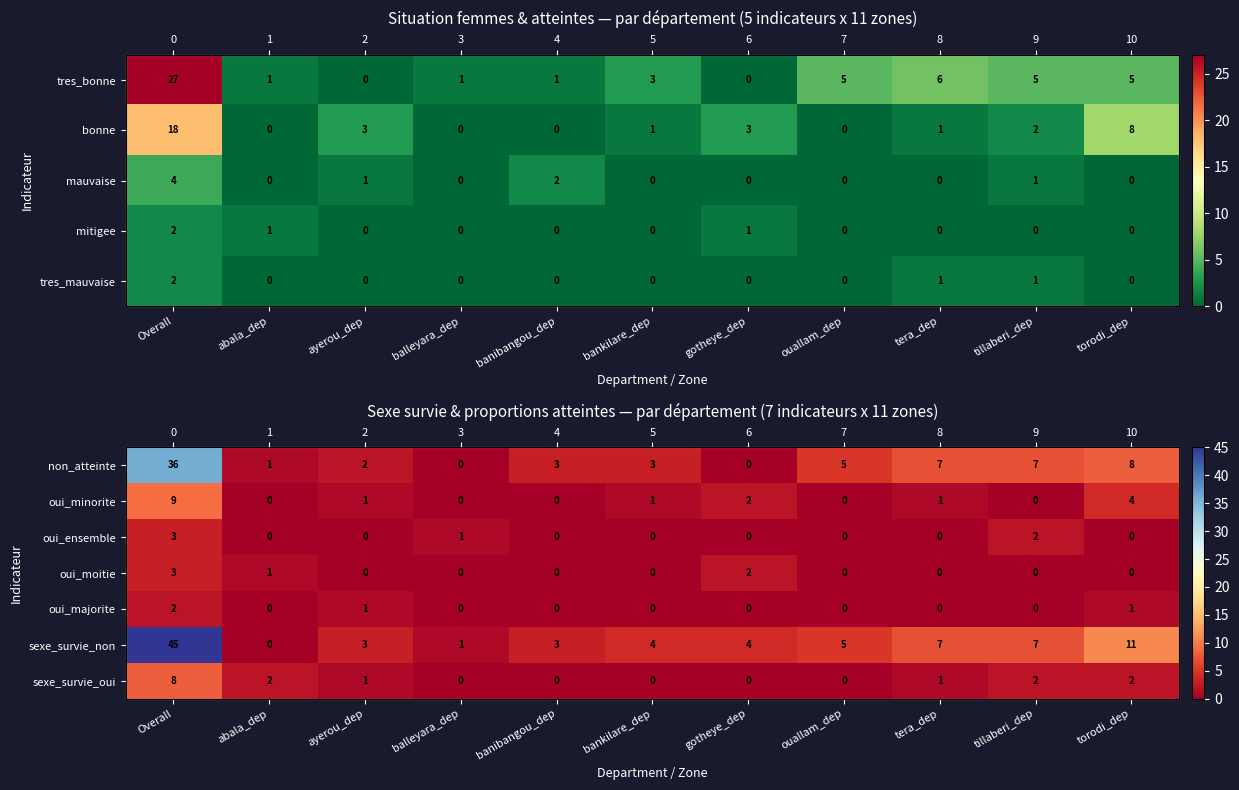

At which category does the chart reach its peak across all series?

Overall